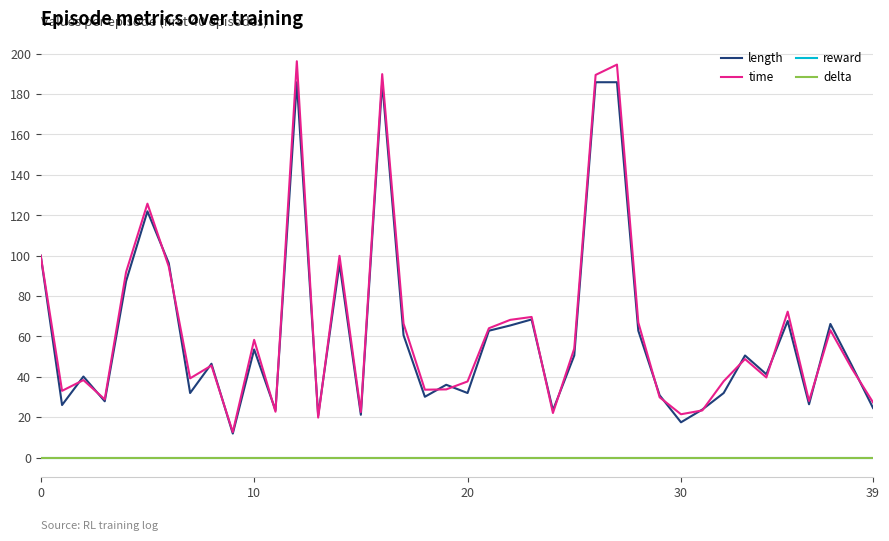

At which label does length reach its minimum?

9